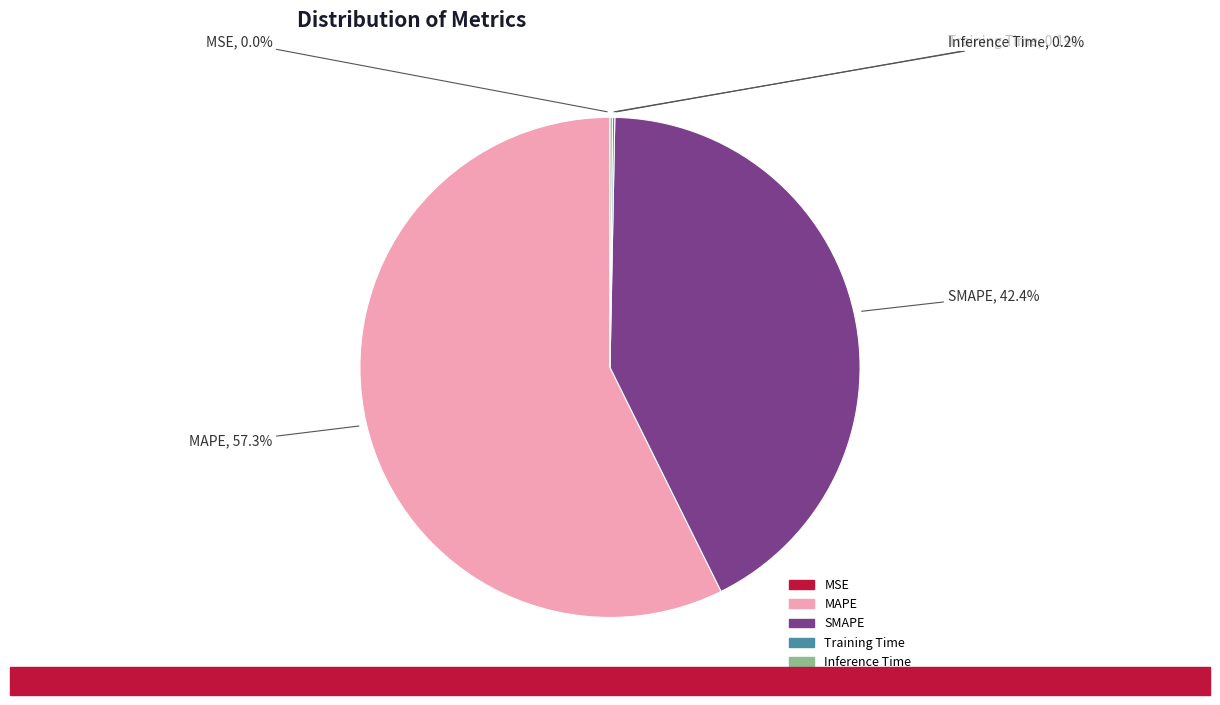

Is it true that SMAPE is 55% of the pie?

False